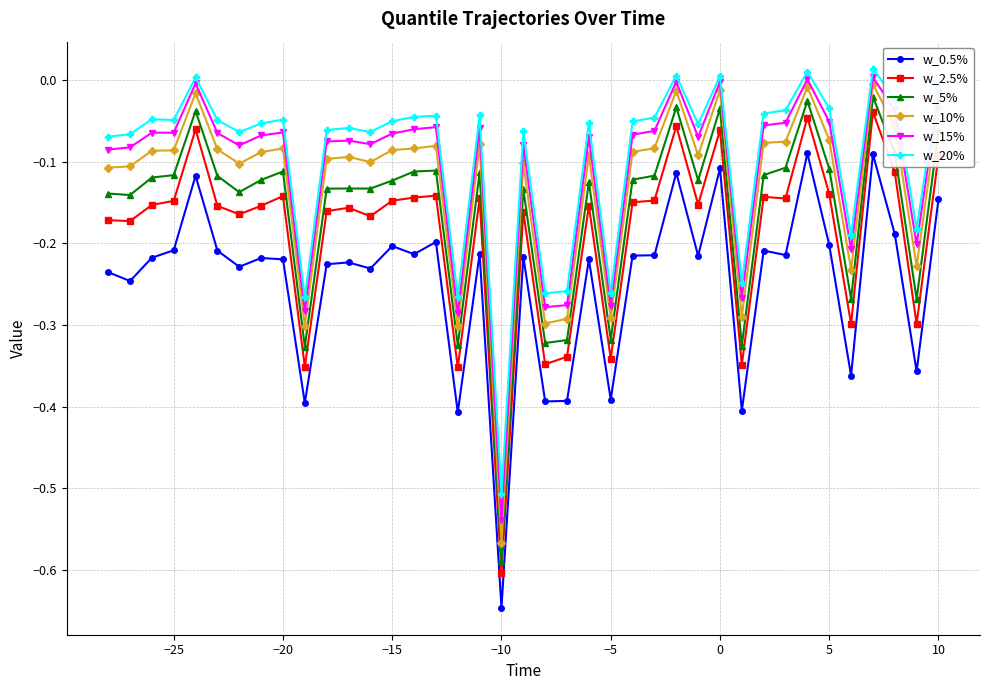

Does the chart display data point markers on the line(s)?

Yes